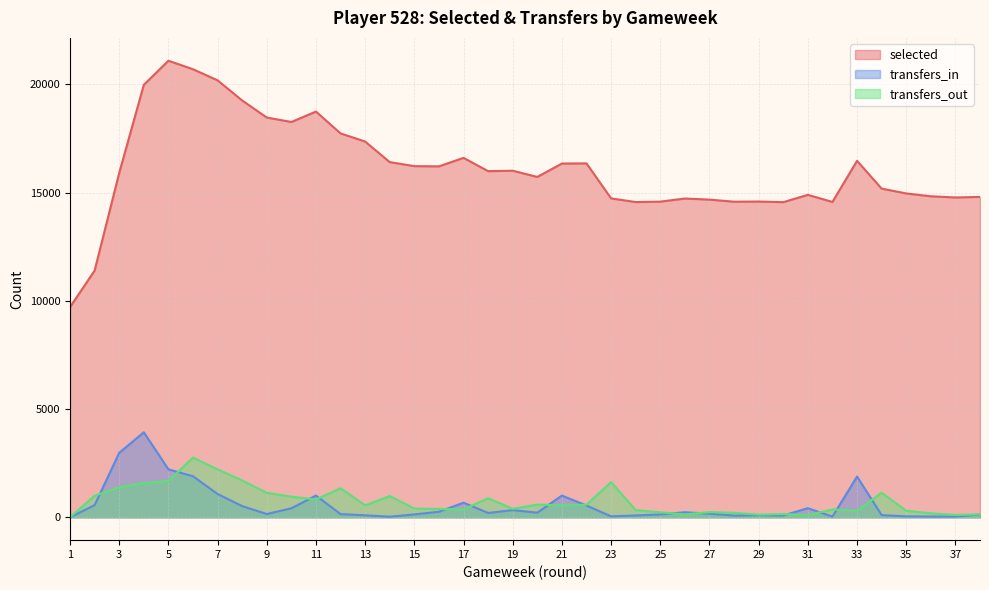

At which label is selected closest to 15403?

34